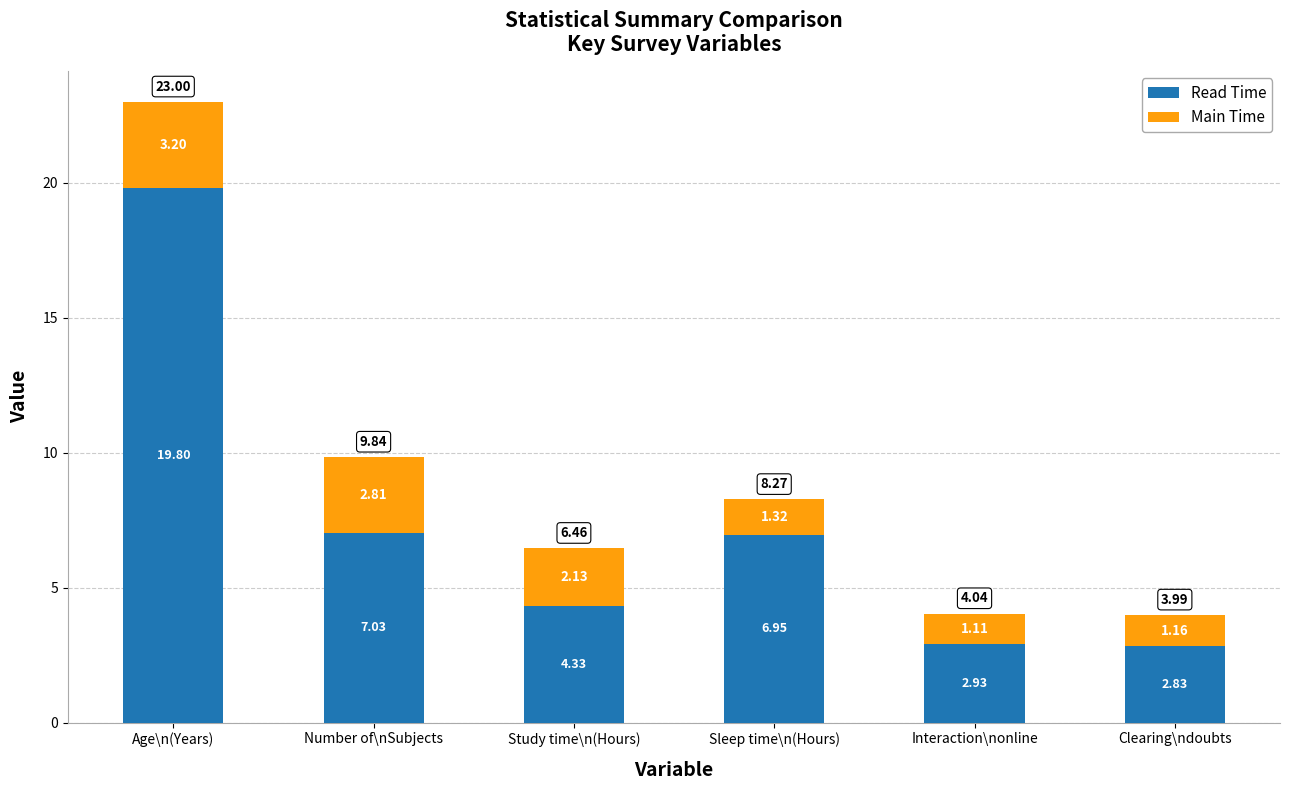

At which label does Read Time reach its minimum?

Clearing\ndoubts